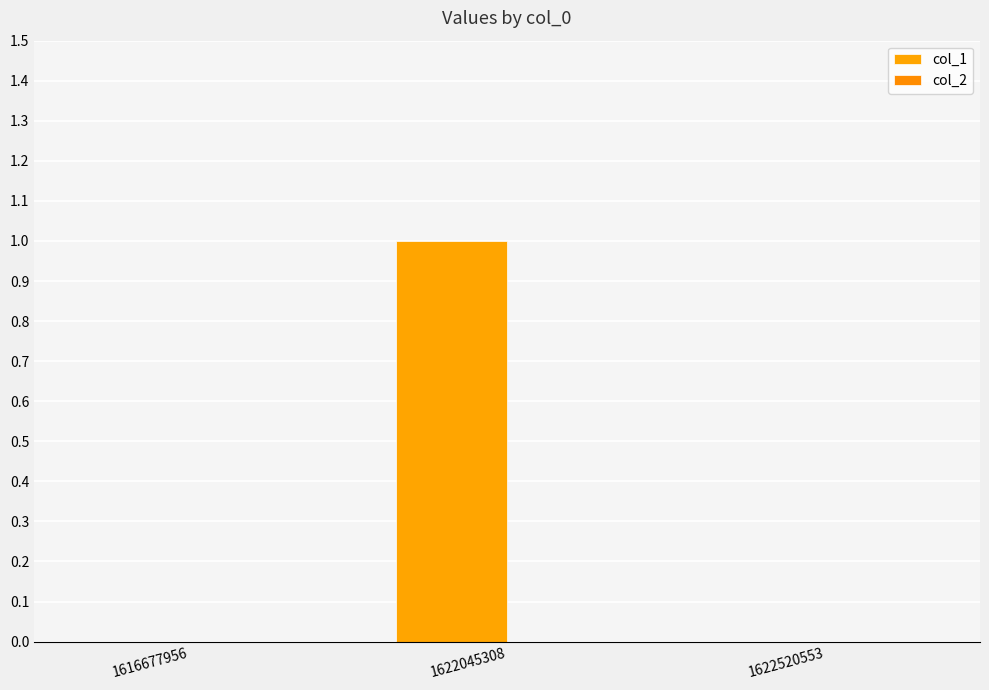

How many data points does each series have?

3